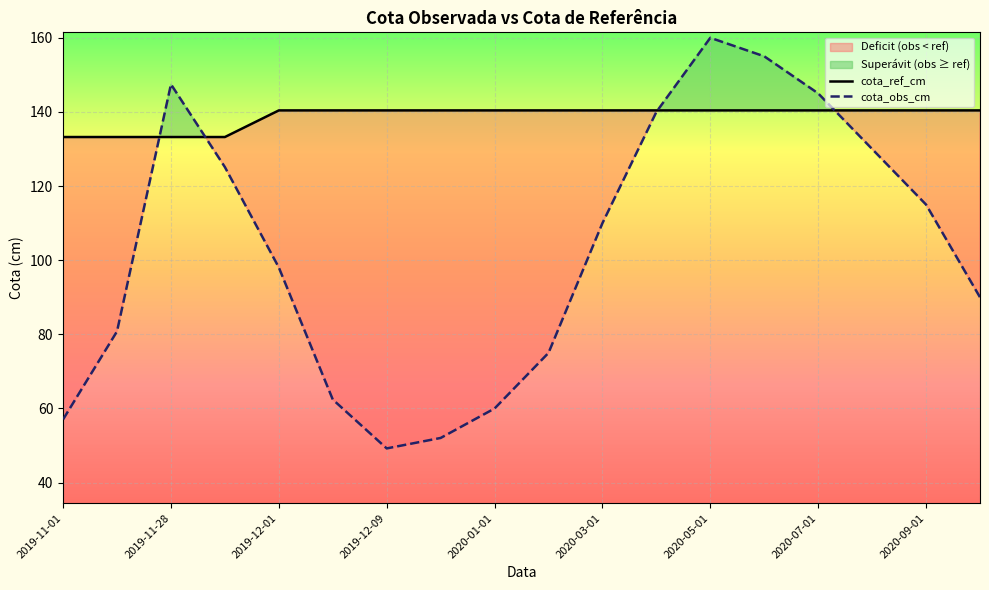

True or false: cota_obs_cm has a value of 30.3 at 15.

False